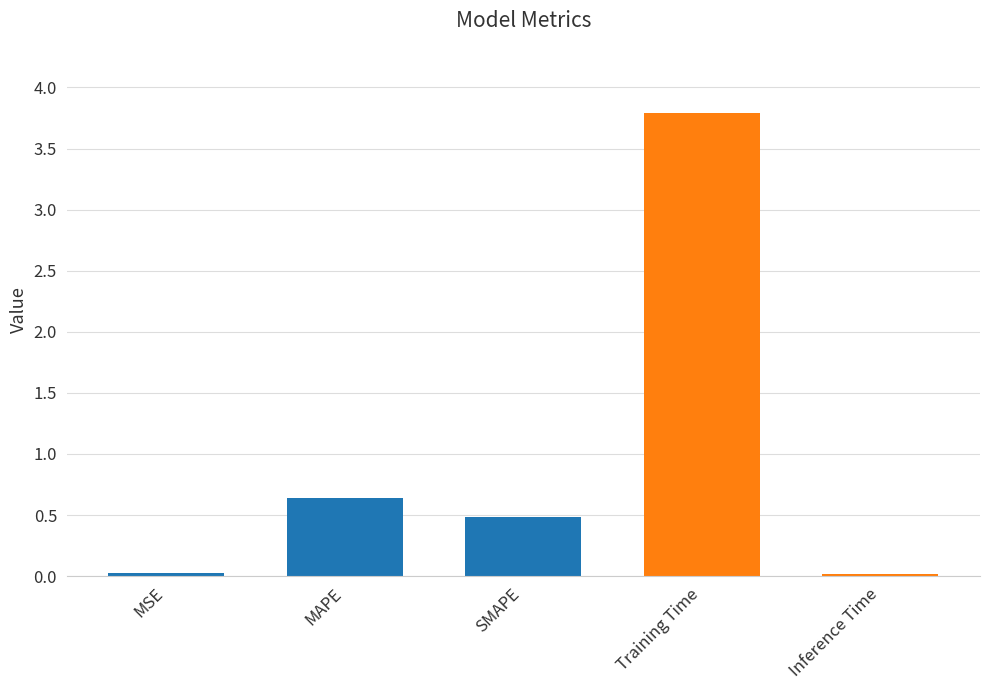

The chart shows a value of 0.0 at MSE. True or false?

True